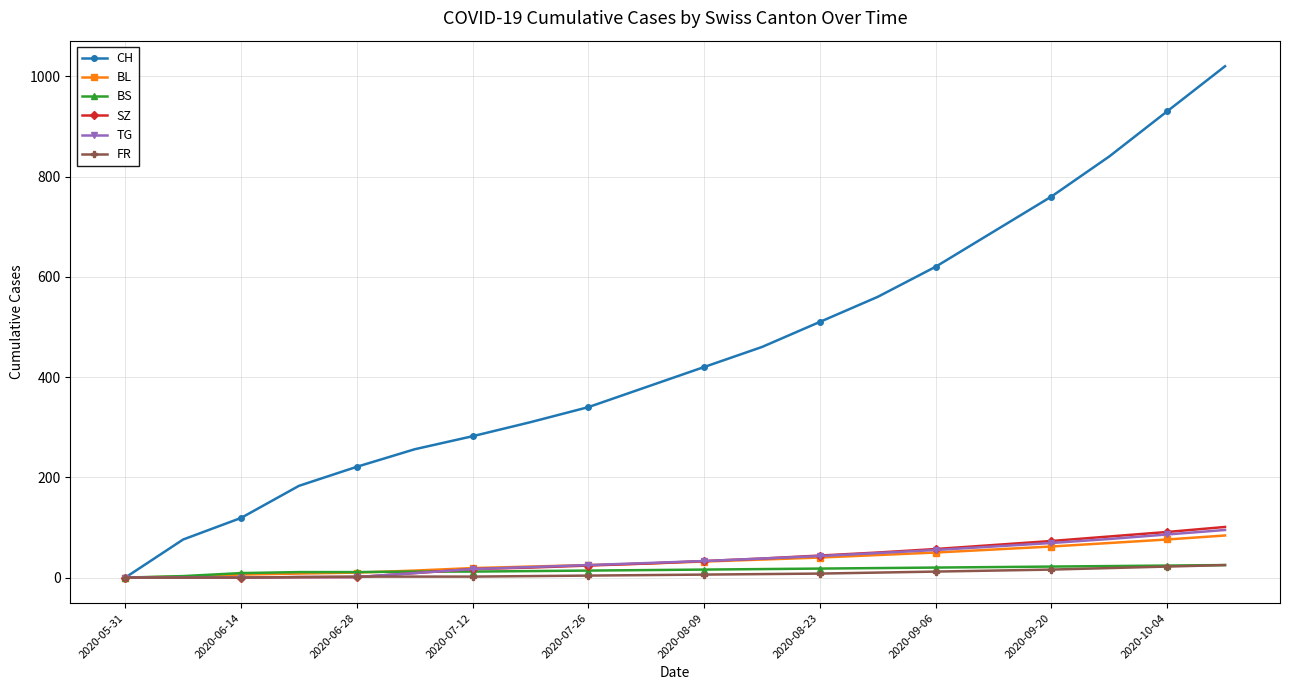

What is the maximum value for FR?

25